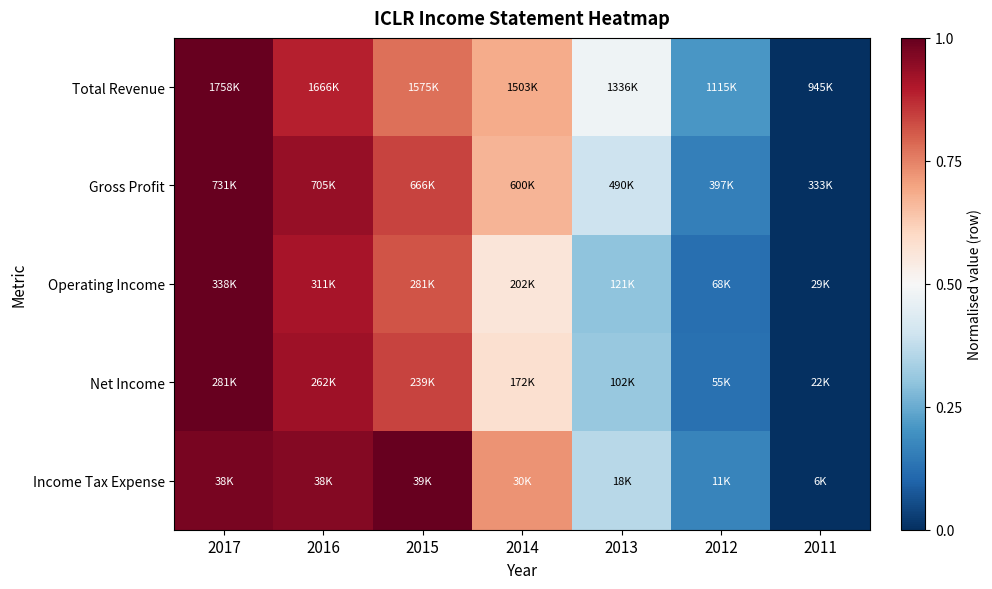

Reading left to right, what are all the values shown in this chart?

Total Revenue: 2017=1.0	2016=0.9	2015=0.8	2014=0.7	2013=0.5	2012=0.2	2011=0.0
Gross Profit: 2017=1.0	2016=0.9	2015=0.8	2014=0.7	2013=0.4	2012=0.2	2011=0.0
Operating Income: 2017=1.0	2016=0.9	2015=0.8	2014=0.6	2013=0.3	2012=0.1	2011=0.0
Net Income: 2017=1.0	2016=0.9	2015=0.8	2014=0.6	2013=0.3	2012=0.1	2011=0.0
Income Tax Expense: 2017=1.0	2016=1.0	2015=1.0	2014=0.7	2013=0.4	2012=0.2	2011=0.0